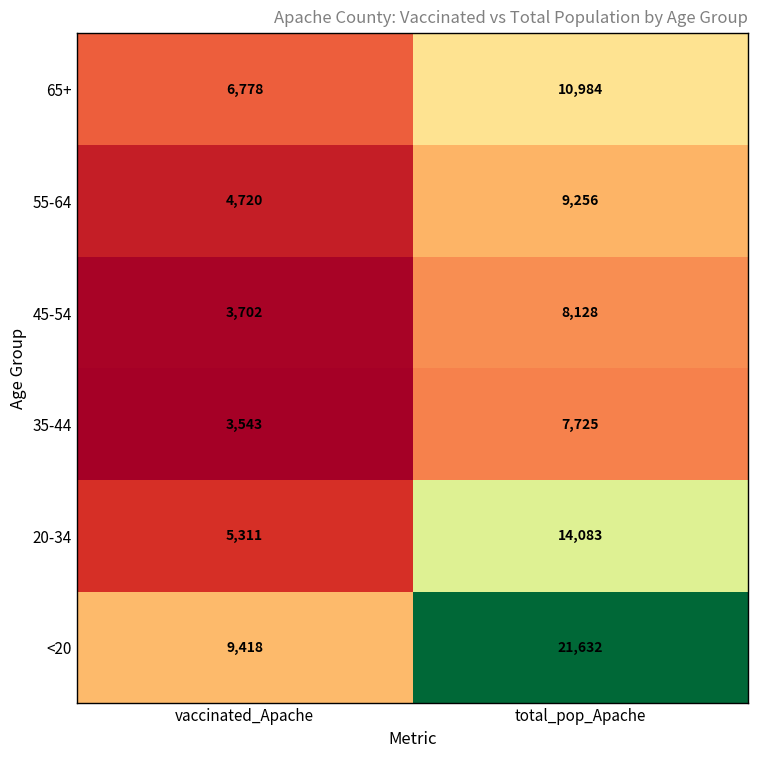

At which category does the chart reach its minimum across all series?

vaccinated_Apache